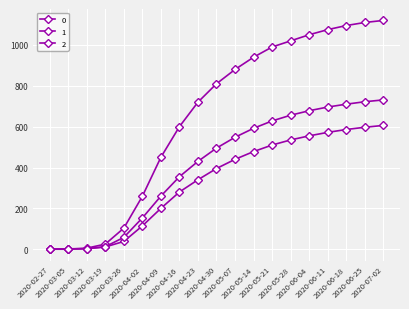

What is the label of the 18th point from the right?

2020-03-05